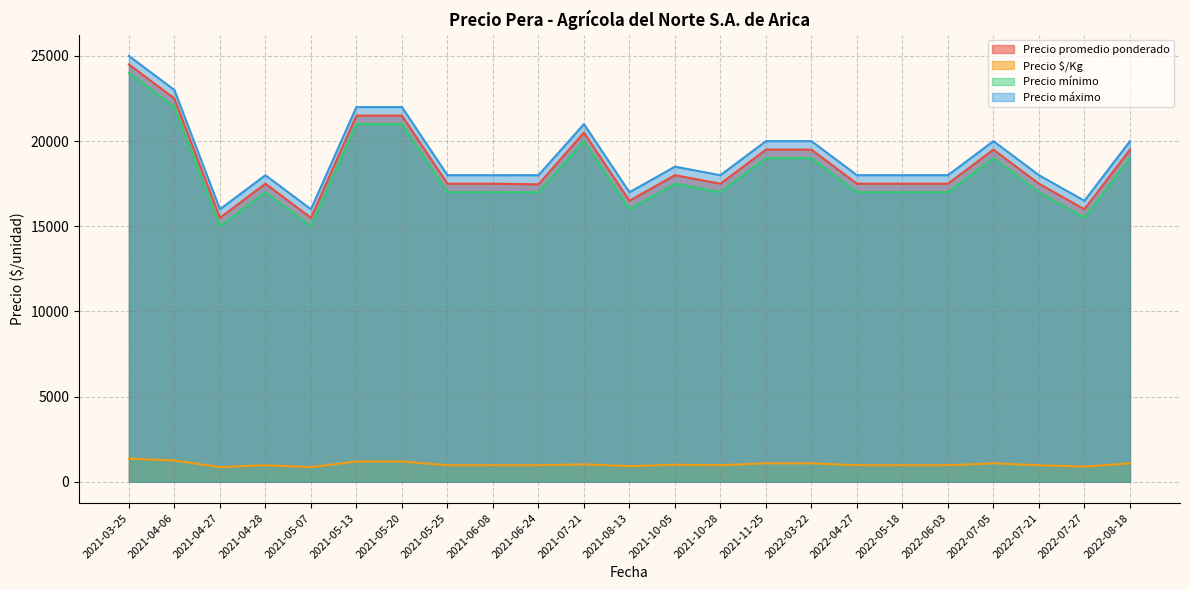

How many interior local valleys does the Precio promedio ponderado series have?

5